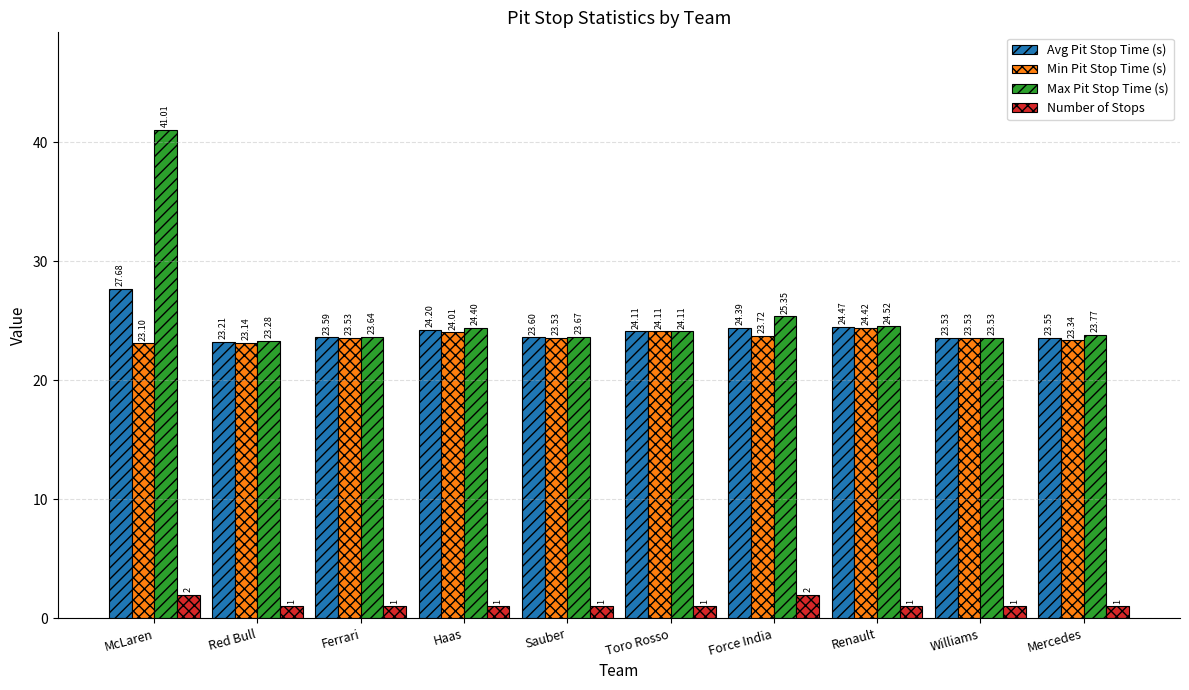

Is the value of Min Pit Stop Time (s) at Haas greater than the value of Number of Stops at Toro Rosso?

Yes